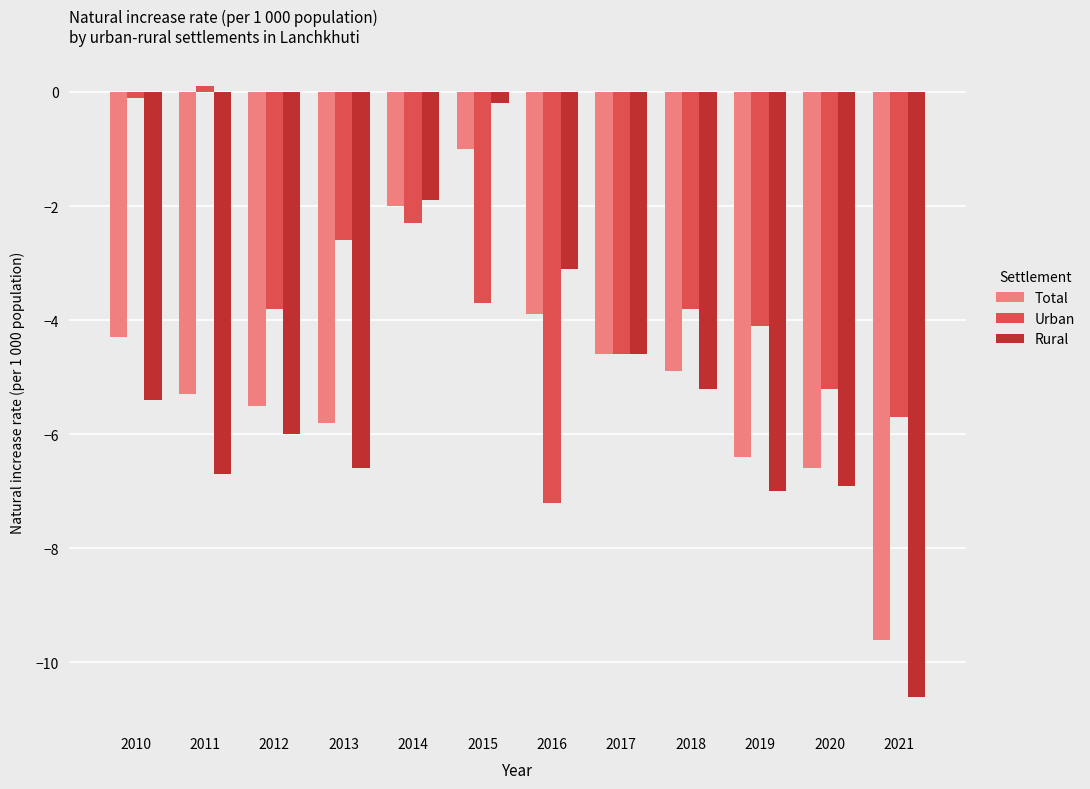

What is the difference between the maximum and minimum values in the Rural series?

10.4